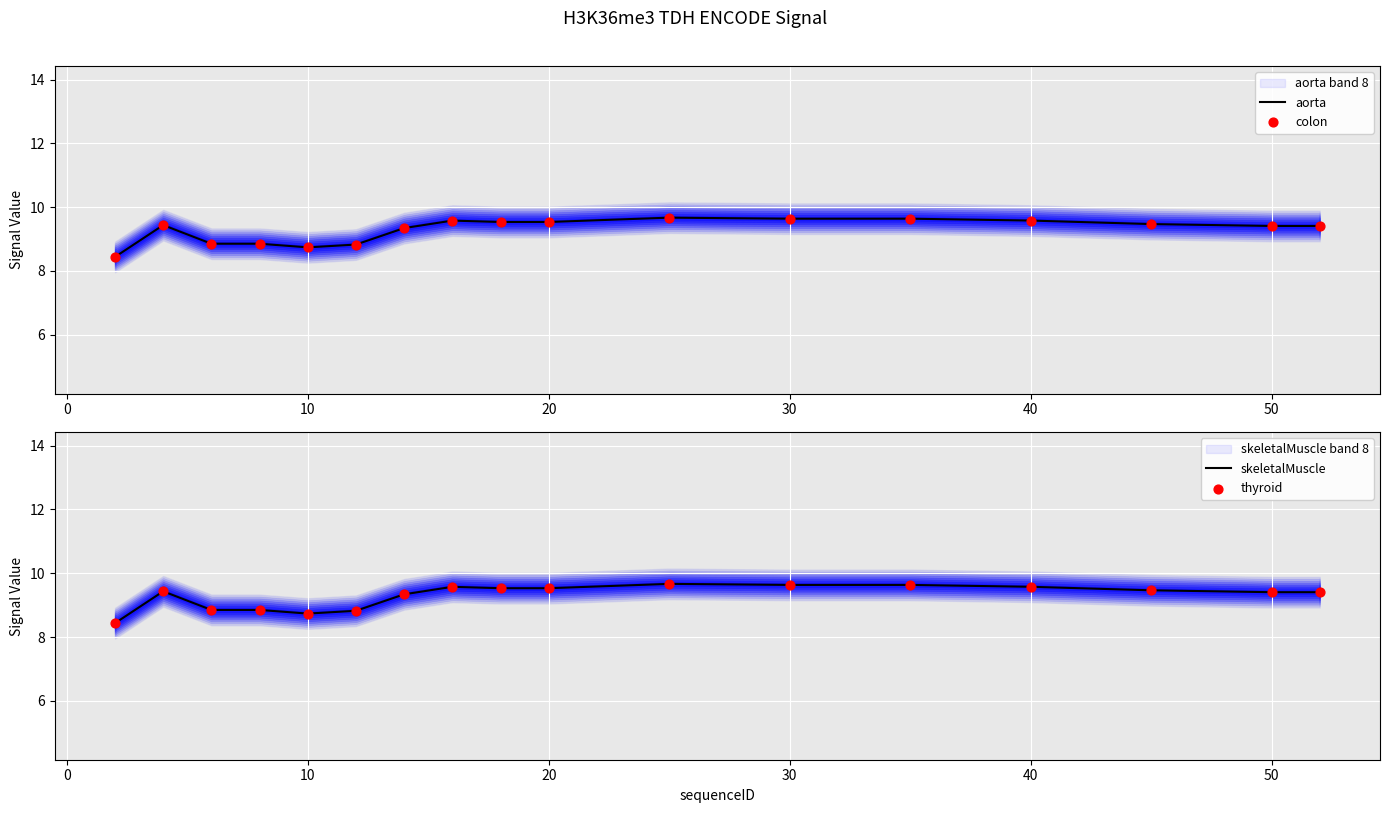

At how many categories does at least one series exceed 9?

12